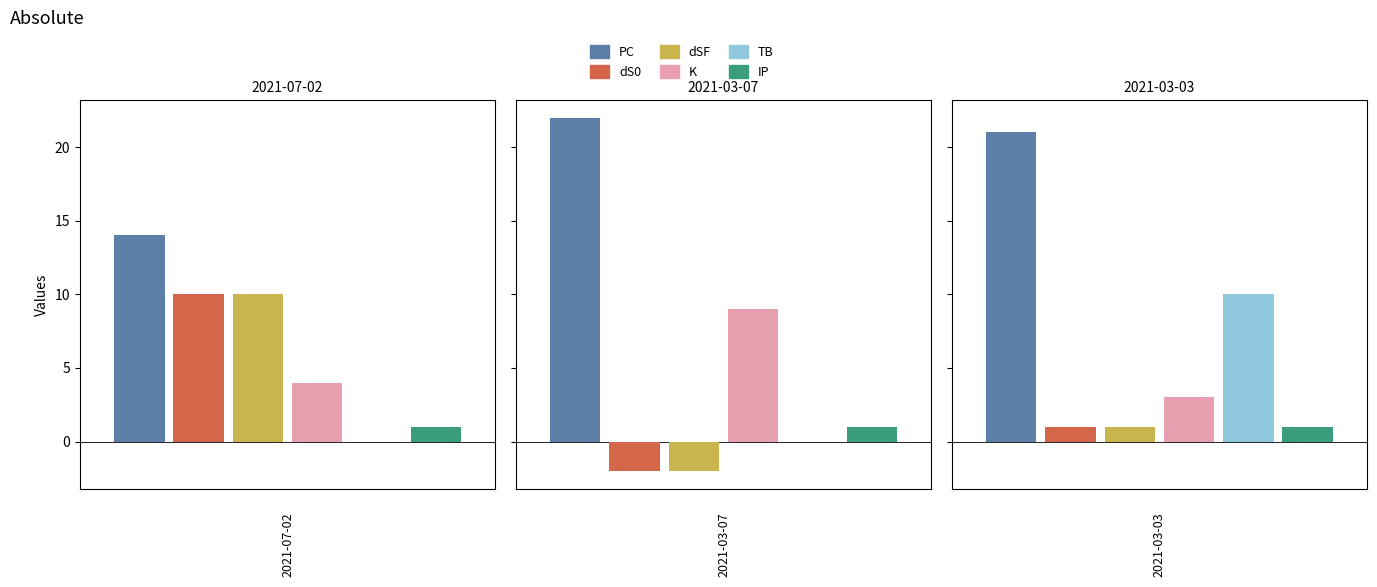

The value of dS0 at 2021-03-03 is 1. True or false?

True